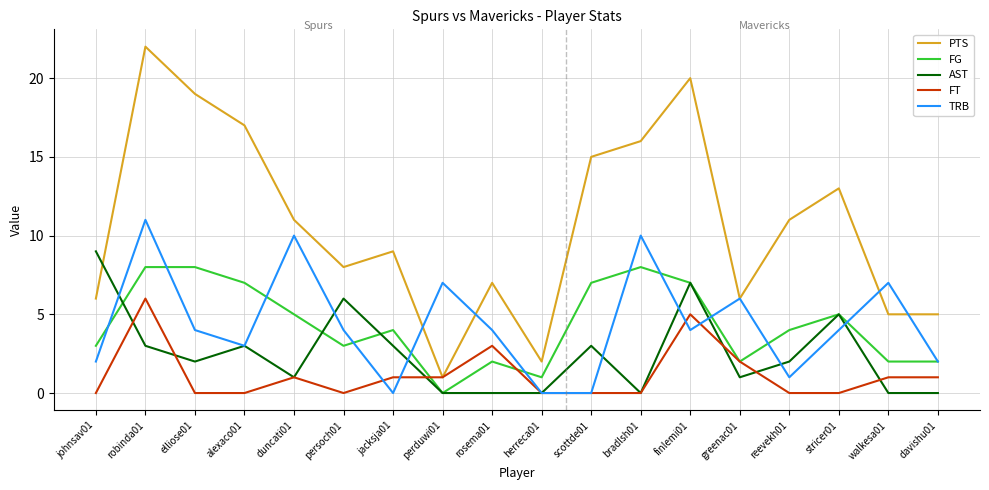

Reading right to left, list all the values displayed in this chart.

PTS: davishu01=5	walkesa01=5	stricer01=13	reevekh01=11	greenac01=6	finlemi01=20	bradlsh01=16	scottde01=15	herreca01=2	rosema01=7	perduwi01=1	jacksja01=9	persoch01=8	duncati01=11	alexaco01=17	elliose01=19	robinda01=22	johnsav01=6
FG: davishu01=2	walkesa01=2	stricer01=5	reevekh01=4	greenac01=2	finlemi01=7	bradlsh01=8	scottde01=7	herreca01=1	rosema01=2	perduwi01=0	jacksja01=4	persoch01=3	duncati01=5	alexaco01=7	elliose01=8	robinda01=8	johnsav01=3
AST: davishu01=0	walkesa01=0	stricer01=5	reevekh01=2	greenac01=1	finlemi01=7	bradlsh01=0	scottde01=3	herreca01=0	rosema01=0	perduwi01=0	jacksja01=3	persoch01=6	duncati01=1	alexaco01=3	elliose01=2	robinda01=3	johnsav01=9
FT: davishu01=1	walkesa01=1	stricer01=0	reevekh01=0	greenac01=2	finlemi01=5	bradlsh01=0	scottde01=0	herreca01=0	rosema01=3	perduwi01=1	jacksja01=1	persoch01=0	duncati01=1	alexaco01=0	elliose01=0	robinda01=6	johnsav01=0
TRB: davishu01=2	walkesa01=7	stricer01=4	reevekh01=1	greenac01=6	finlemi01=4	bradlsh01=10	scottde01=0	herreca01=0	rosema01=4	perduwi01=7	jacksja01=0	persoch01=4	duncati01=10	alexaco01=3	elliose01=4	robinda01=11	johnsav01=2